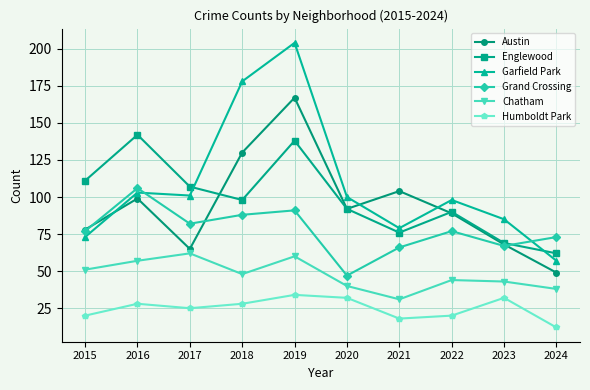

In Austin, how many points are lower than both neighbors (excluding endpoints)?

2